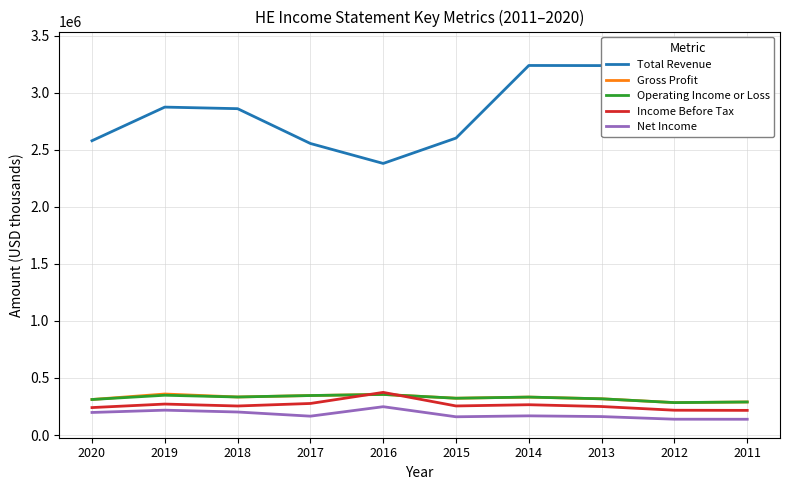

How many interior local peaks does the Income Before Tax series have?

3